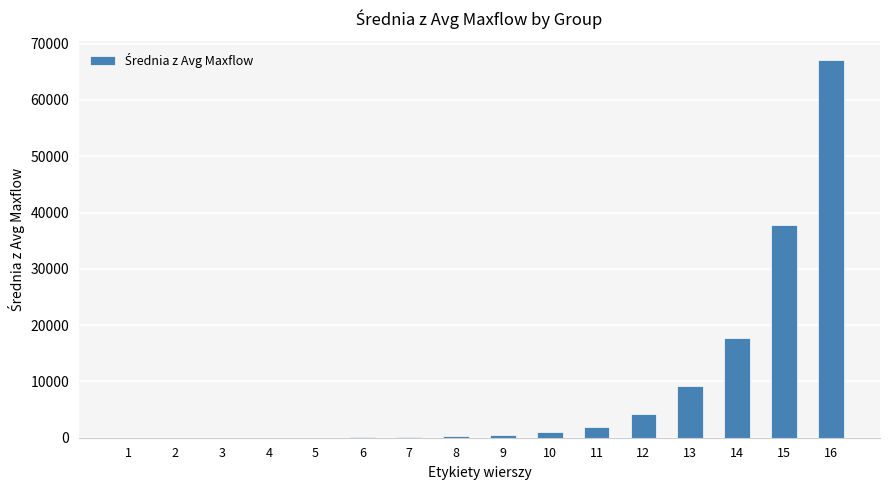

What is the maximum value shown in the chart?

67036.2